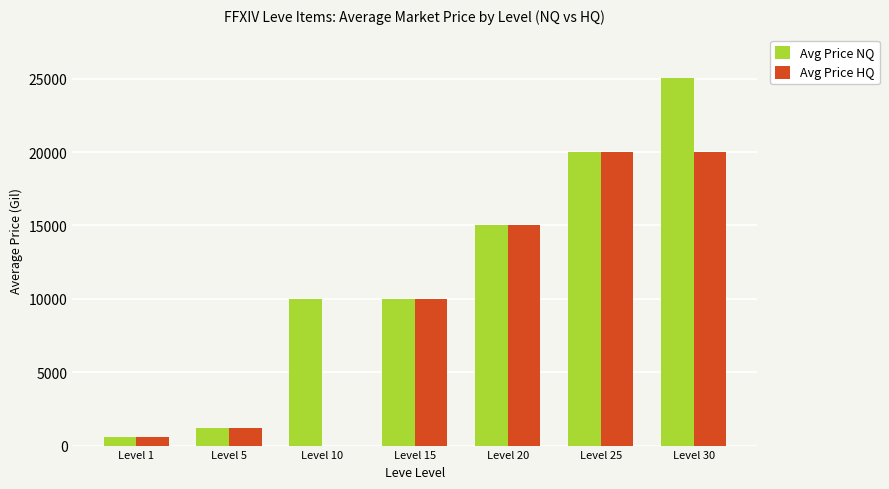

Between Level 1 and Level 30, which series saw the biggest shift?

Avg Price NQ